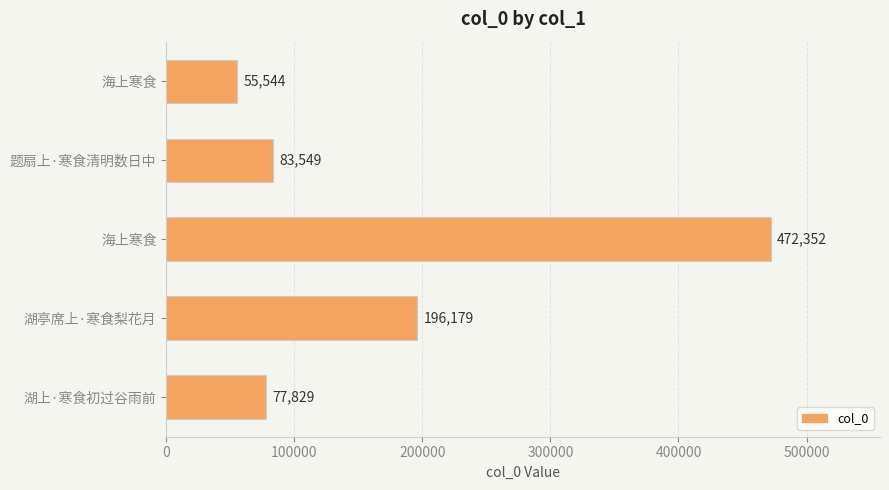

What is the average value?

177091